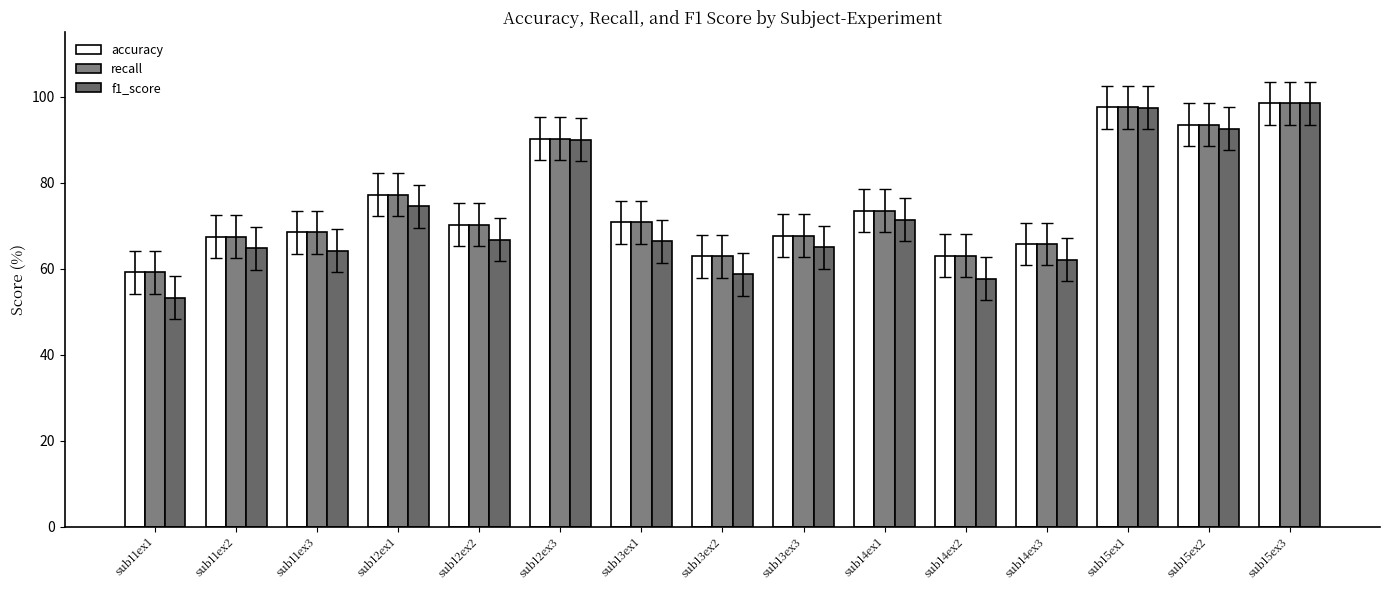

What is the value of the accuracy bar at the 13th from the left?

97.5